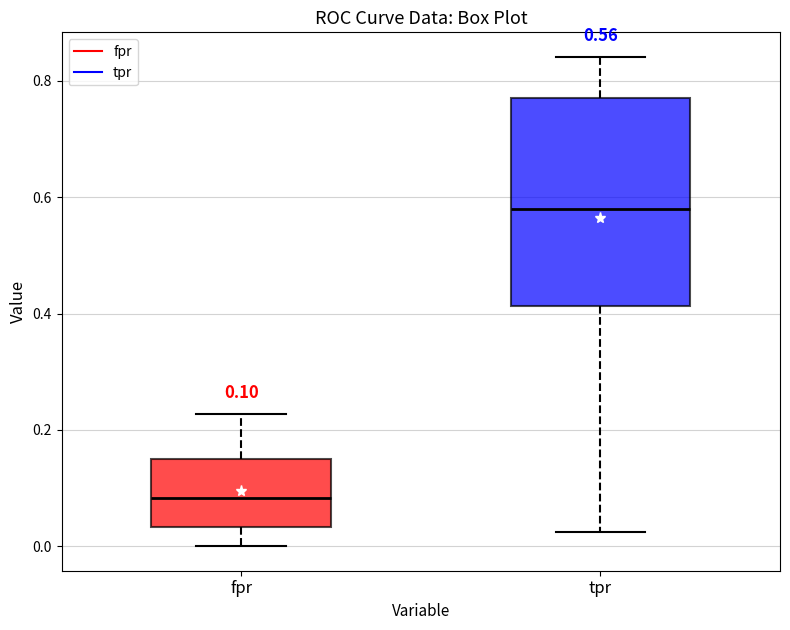

Which box's median line is the highest?

tpr